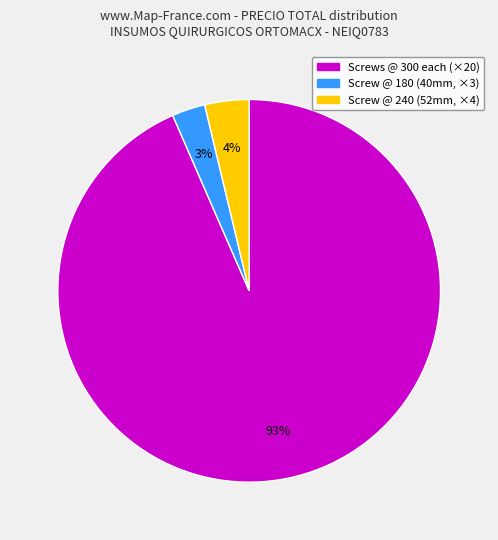

Does any single category account for the majority?

Yes